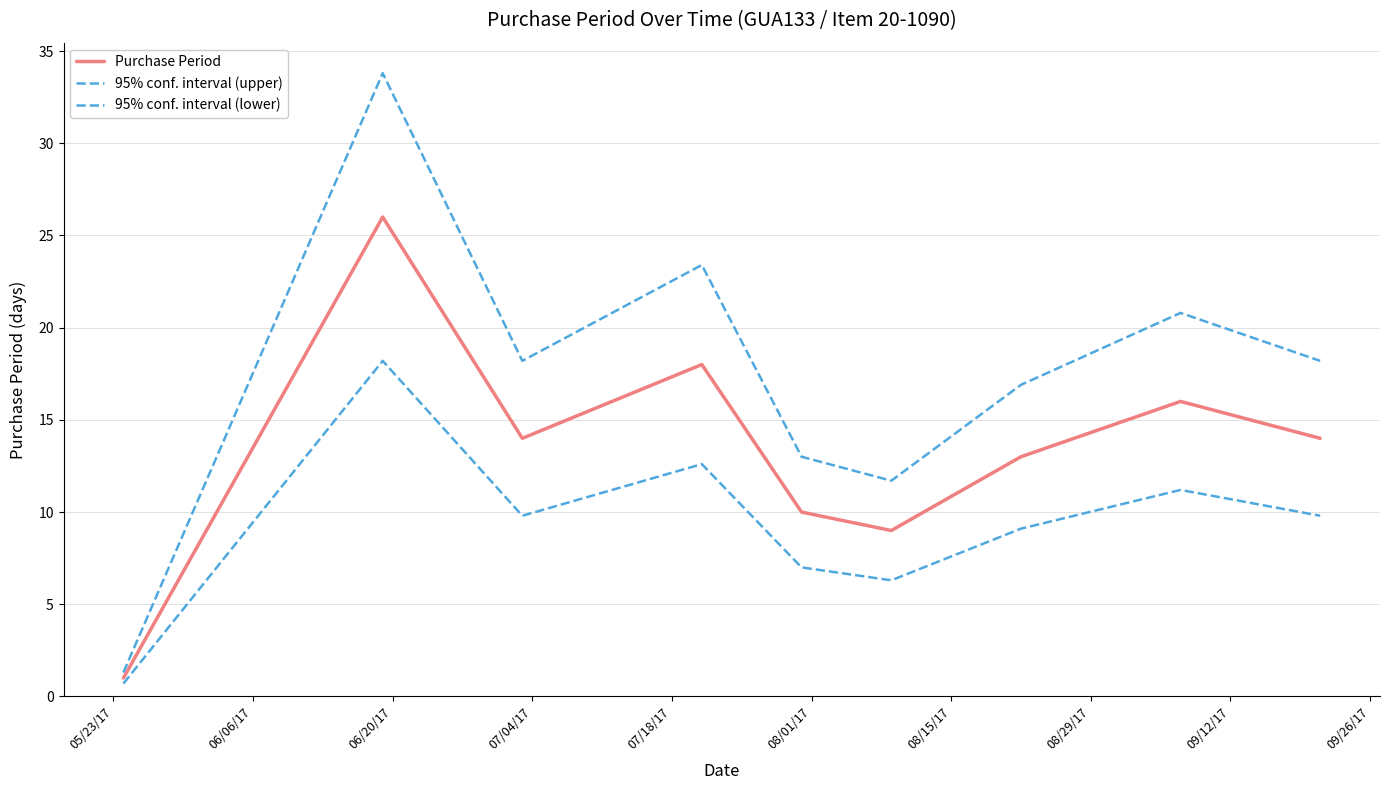

True or false: 95% conf. interval (upper) and Purchase Period cross at least once.

False